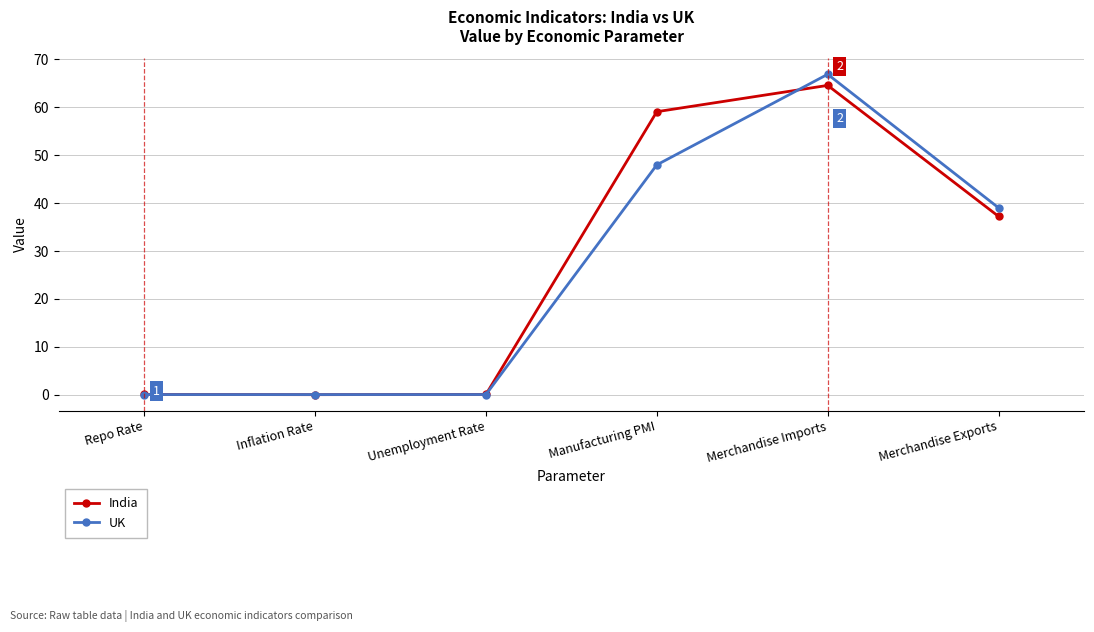

At which category is the sum across all series the highest?

Merchandise Imports